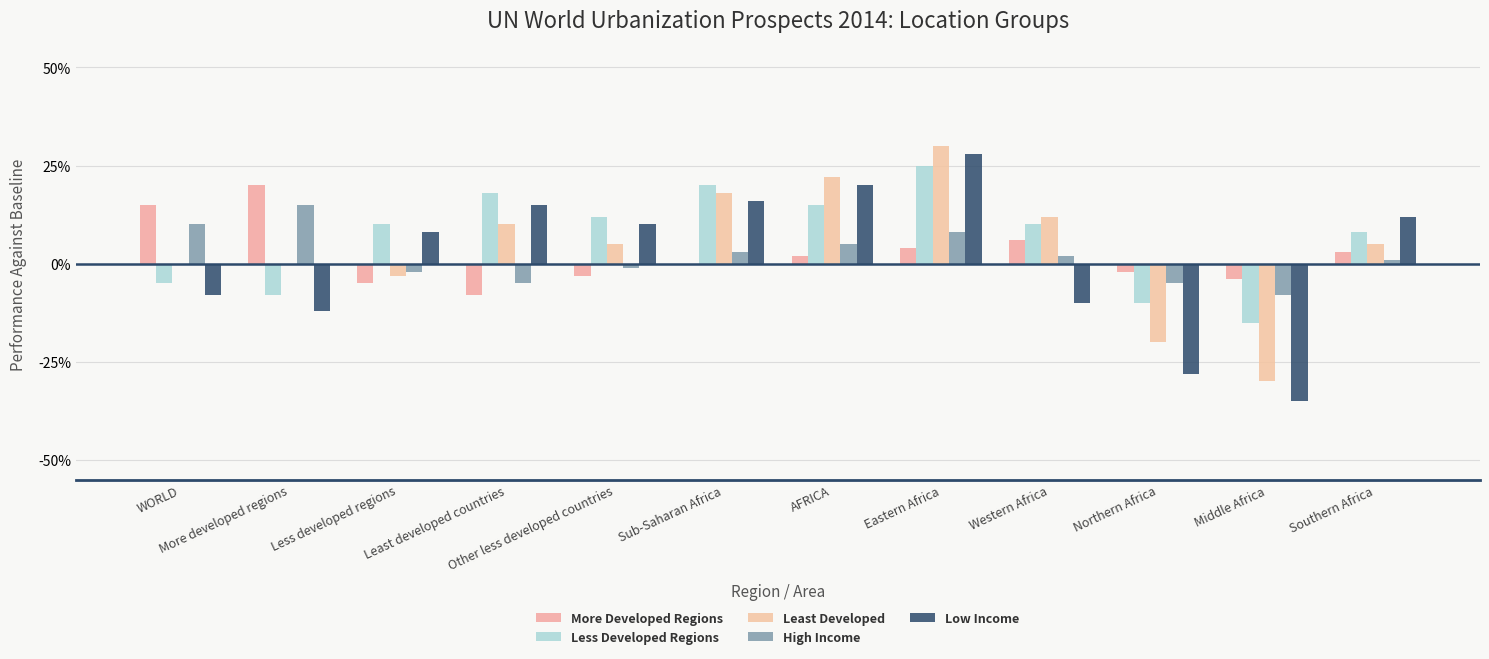

Rank the series by their maximum value, from highest to lowest.

Least Developed, Low Income, Less Developed Regions, More Developed Regions, High Income